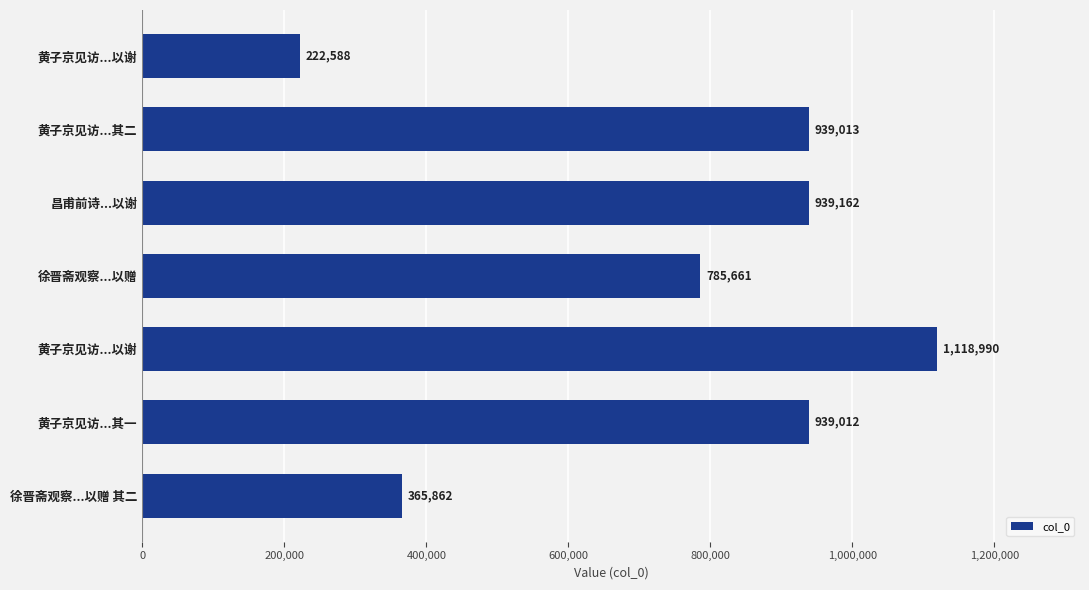

How many values are below 939012?

3